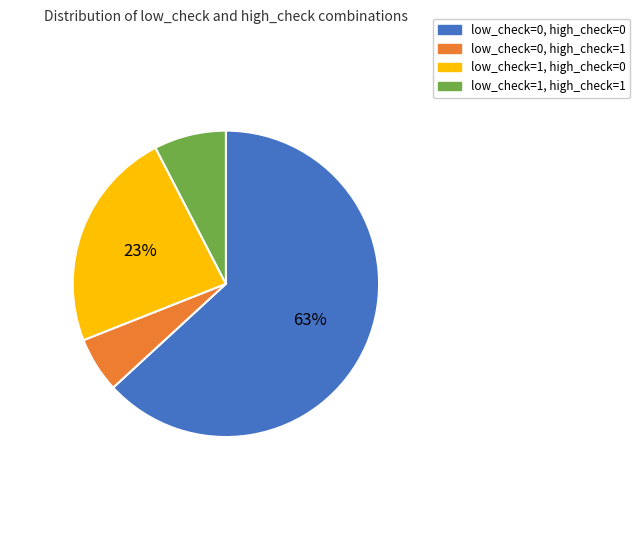

Count the number of slices in the pie.

4